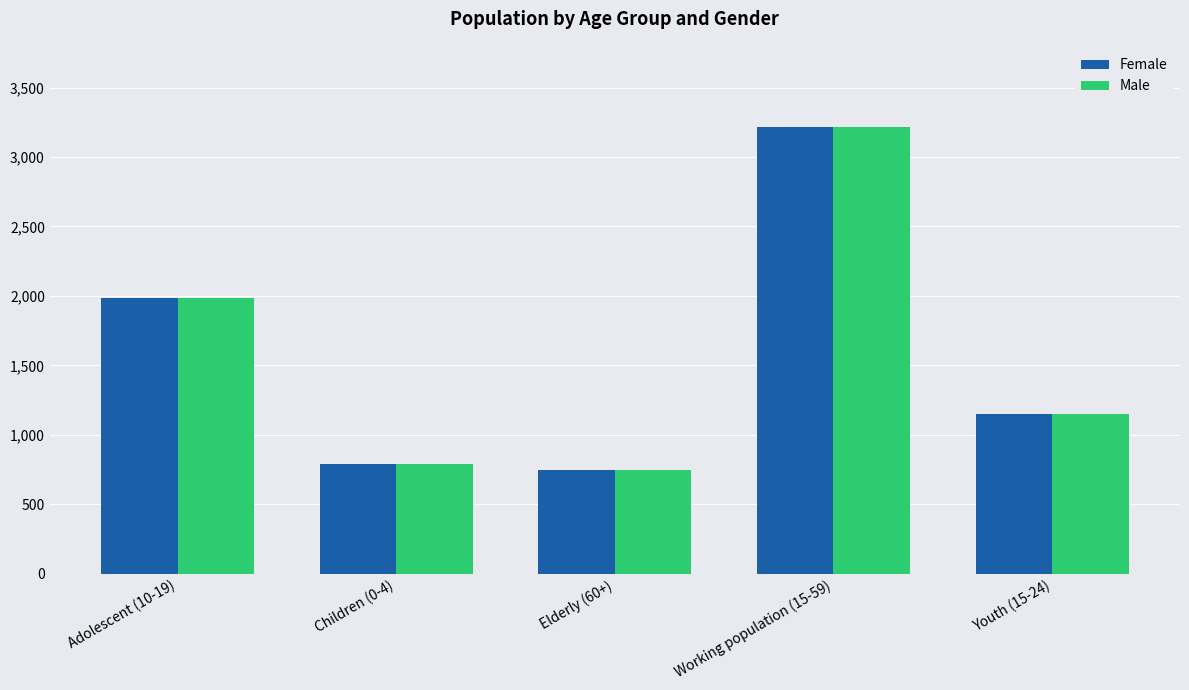

Reading right to left, extract all data points from this chart.

Female: 1148	3216	744	793	1985
Male: 1148	3216	744	793	1985